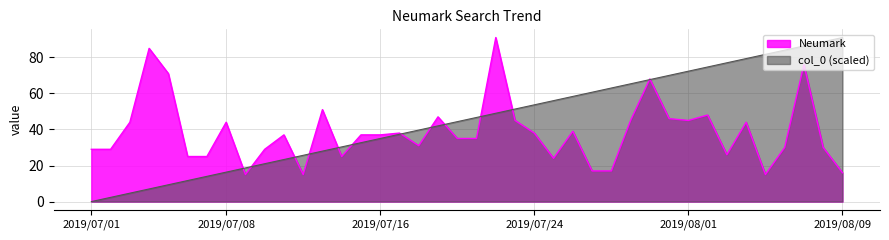

Reading right to left, what are all the values shown in this chart?

Neumark: 2019/08/09=16.0	2019/08/08=30.0	2019/08/07=76.0	2019/08/06=30.0	2019/08/05=15.0	2019/08/04=44.0	2019/08/03=26.0	2019/08/02=48.0	2019/08/01=45.0	2019/07/31=46.0	2019/07/30=68.0	2019/07/29=45.0	2019/07/28=17.0	2019/07/27=17.0	2019/07/26=39.0	2019/07/25=24.0	2019/07/24=38.0	2019/07/23=45.0	2019/07/22=91.0	2019/07/21=35.0	2019/07/20=35.0	2019/07/19=47.0	2019/07/18=31.0	2019/07/17=38.0	2019/07/16=37.0	2019/07/15=37.0	2019/07/14=25.0	2019/07/13=51.0	2019/07/12=15.0	2019/07/11=37.0	2019/07/10=29.0	2019/07/09=15.0	2019/07/08=44.0	2019/07/07=25.0	2019/07/06=25.0	2019/07/05=71.0	2019/07/04=85.0	2019/07/03=44.0	2019/07/02=29.0	2019/07/01=29.0
col_0: 2019/08/09=91.0	2019/08/08=88.7	2019/08/07=86.3	2019/08/06=84.0	2019/08/05=81.7	2019/08/04=79.3	2019/08/03=77.0	2019/08/02=74.7	2019/08/01=72.3	2019/07/31=70.0	2019/07/30=67.7	2019/07/29=65.3	2019/07/28=63.0	2019/07/27=60.7	2019/07/26=58.3	2019/07/25=56.0	2019/07/24=53.7	2019/07/23=51.3	2019/07/22=49.0	2019/07/21=46.7	2019/07/20=44.3	2019/07/19=42.0	2019/07/18=39.7	2019/07/17=37.3	2019/07/16=35.0	2019/07/15=32.7	2019/07/14=30.3	2019/07/13=28.0	2019/07/12=25.7	2019/07/11=23.3	2019/07/10=21.0	2019/07/09=18.7	2019/07/08=16.3	2019/07/07=14.0	2019/07/06=11.7	2019/07/05=9.3	2019/07/04=7.0	2019/07/03=4.7	2019/07/02=2.3	2019/07/01=0.0